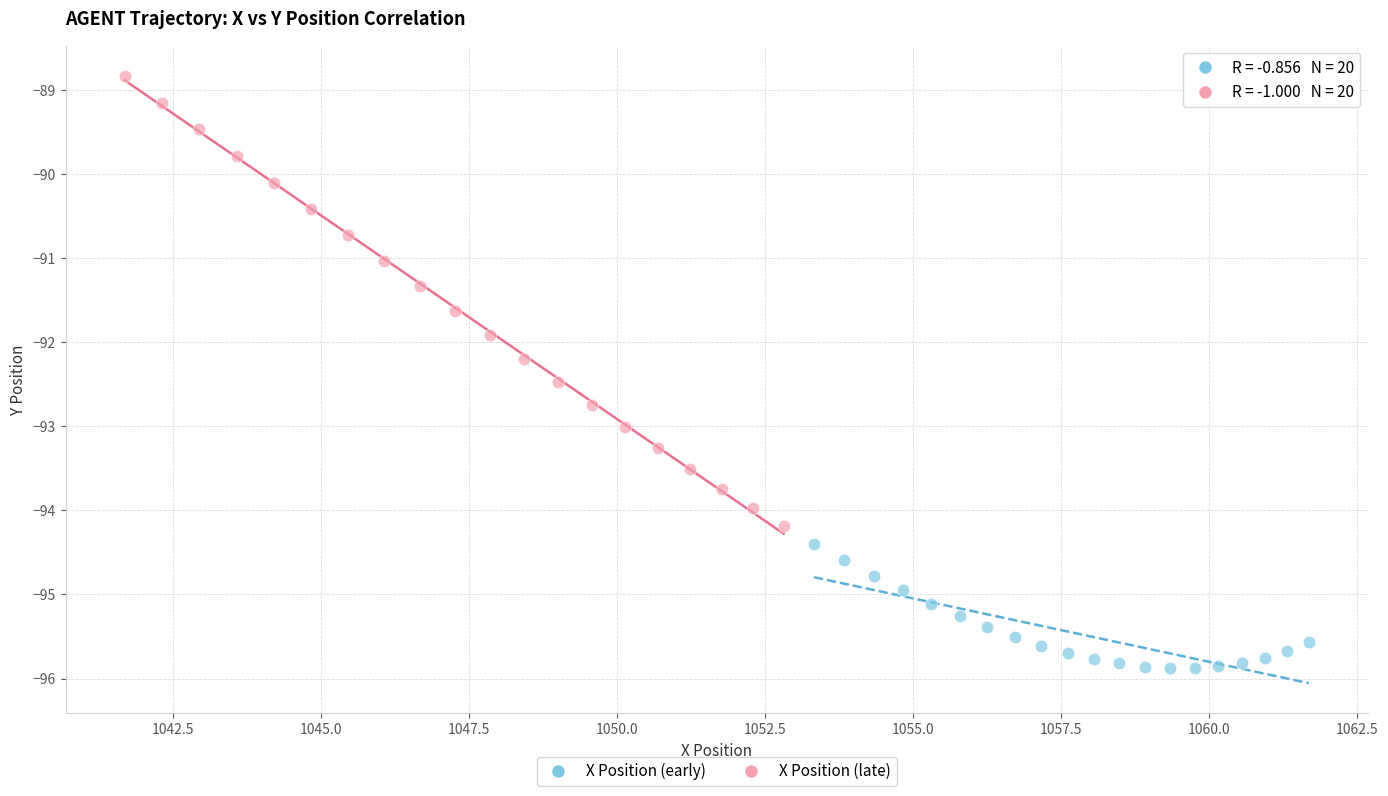

What are all the series names shown in the legend?

X Position (early), X Position (late)